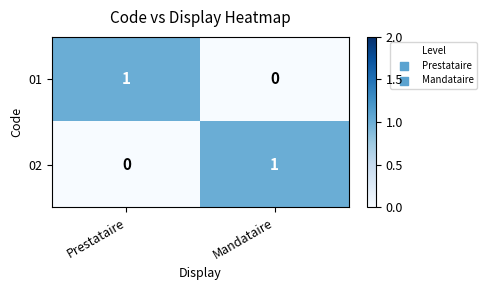

The 02 series shows 1 at Mandataire. True or false?

True